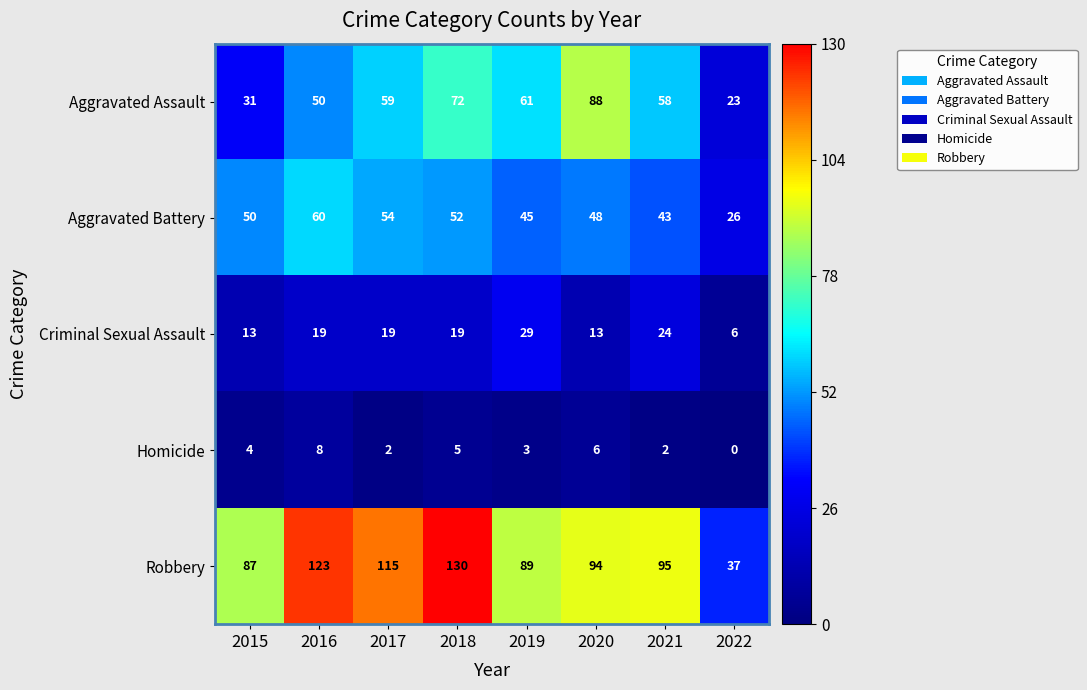

How many data points does each series have?

8